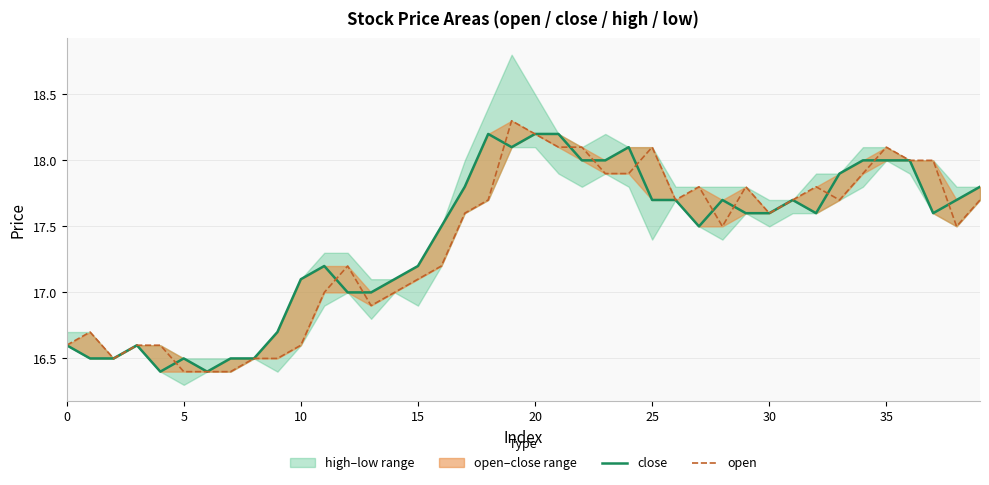

What is the difference between the maximum and minimum values in the open series?

1.9